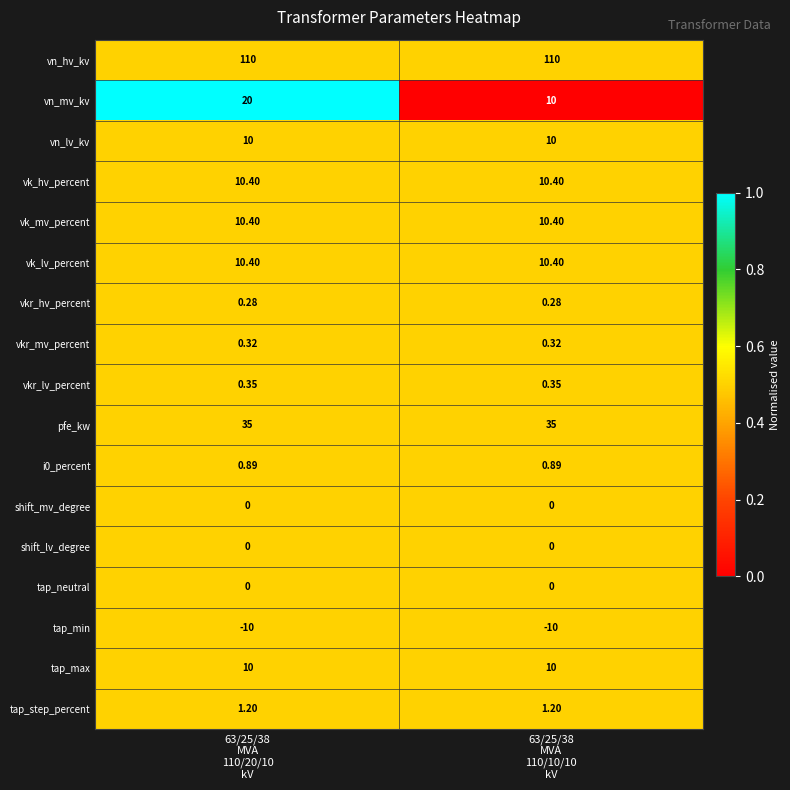

Which series has the largest range (max minus min)?

vn_mv_kv